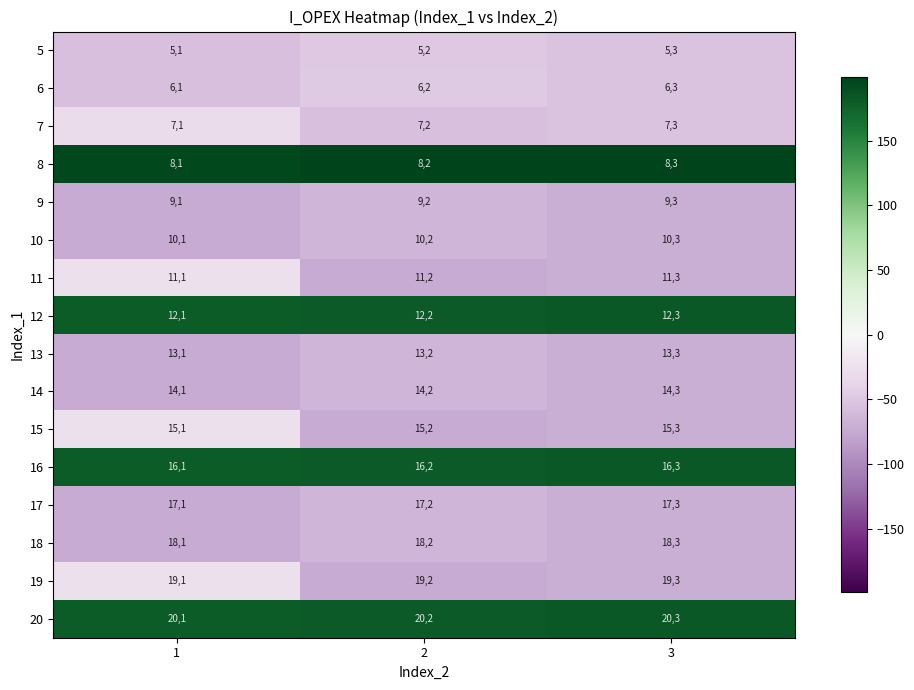

Rank the series at 1 from lowest to highest value.

5, 6, 7, 8, 9, 10, 11, 12, 13, 14, 15, 16, 17, 18, 19, 20